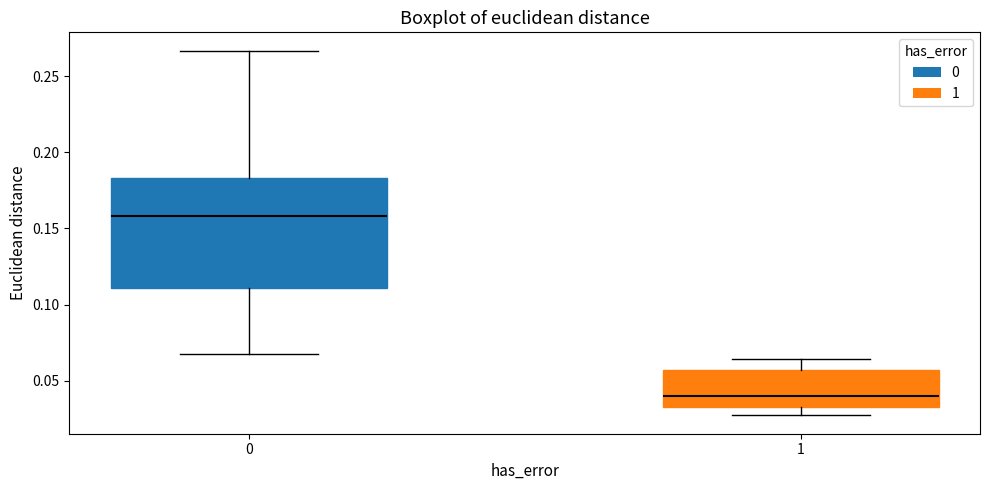

Comparing the boxes themselves (not the whiskers), which one is the tallest?

0